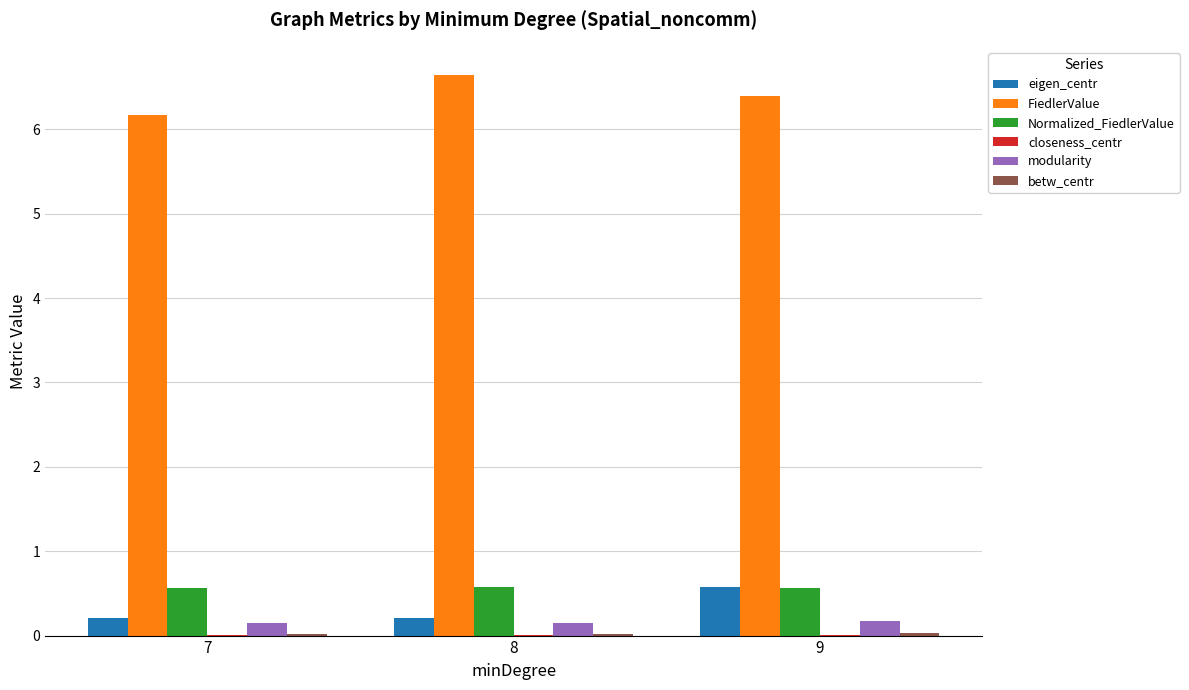

The value of FiedlerValue at 7 is 2.0. True or false?

False